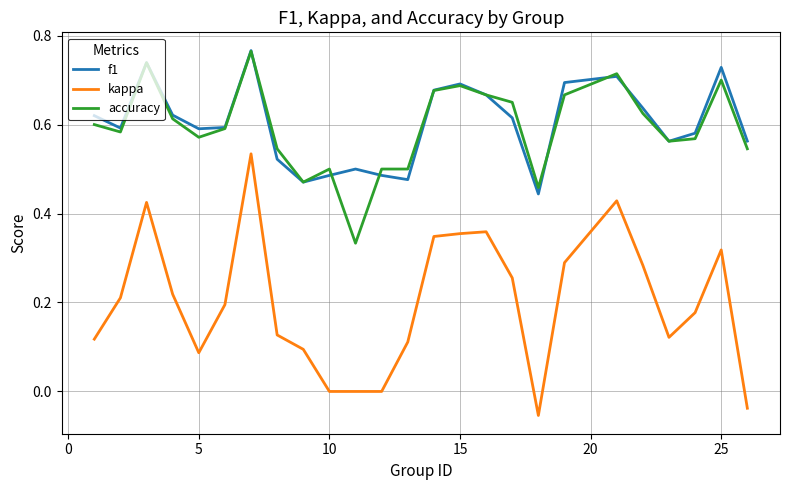

Which series has the widest spread of values?

kappa